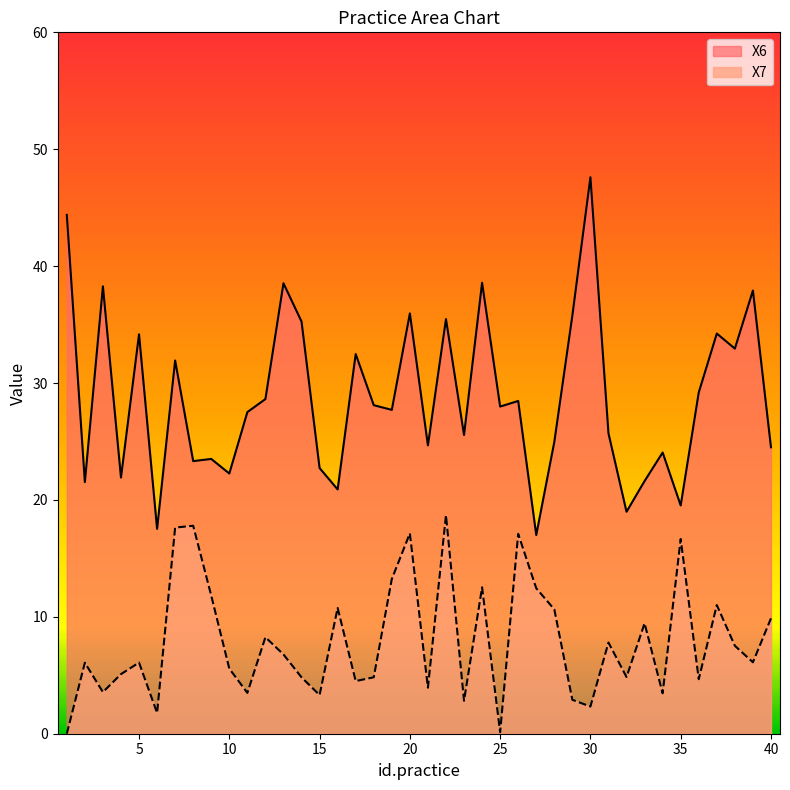

At which label is X6 closest to 32?

7